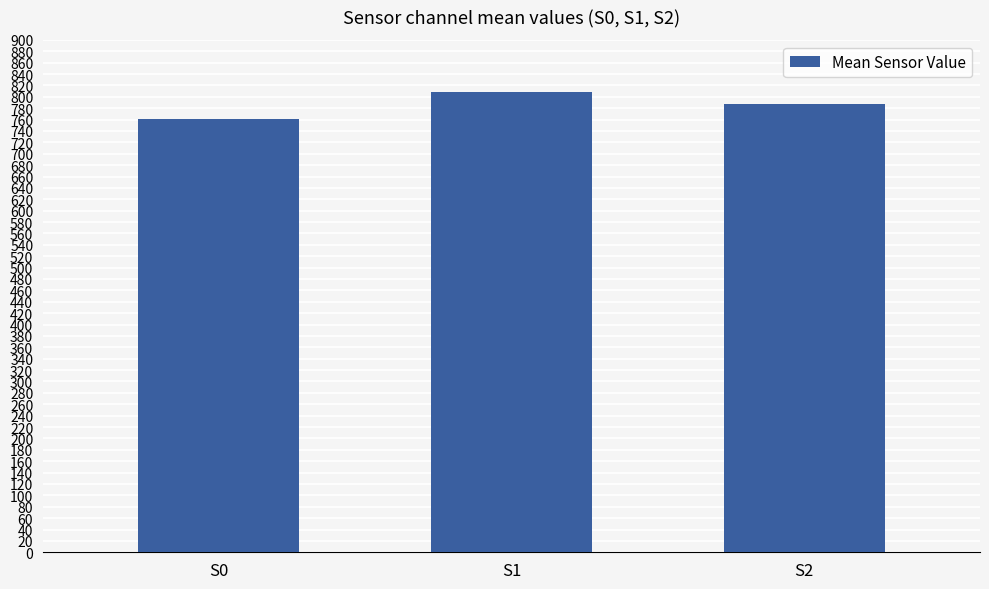

How many values are below 787?

1